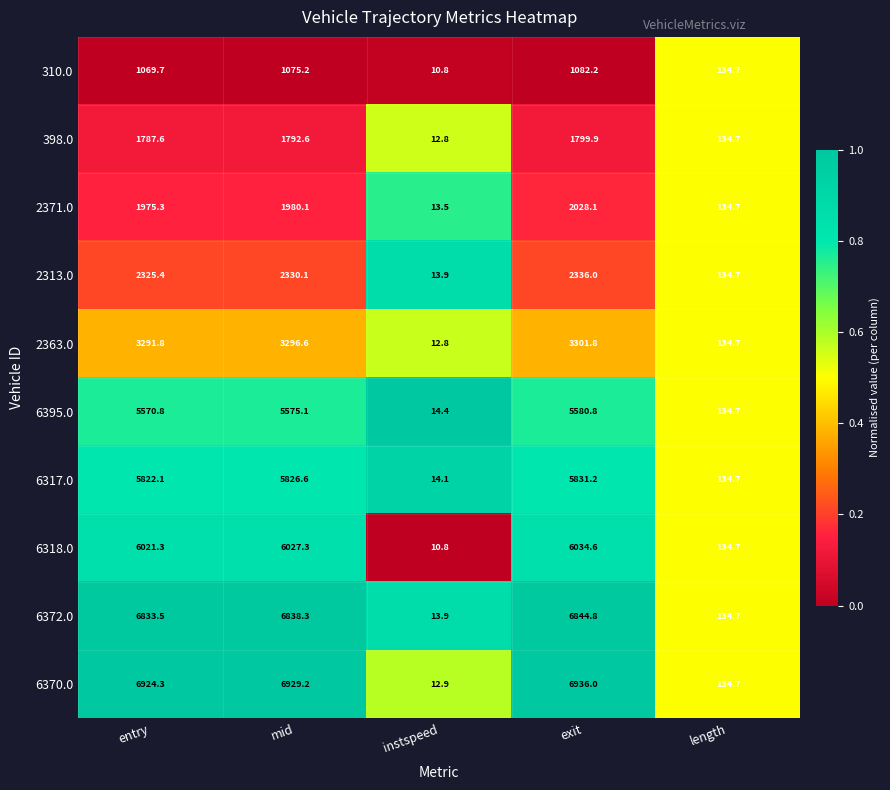

What is the spread (max minus min) of values at instspeed?

3.6